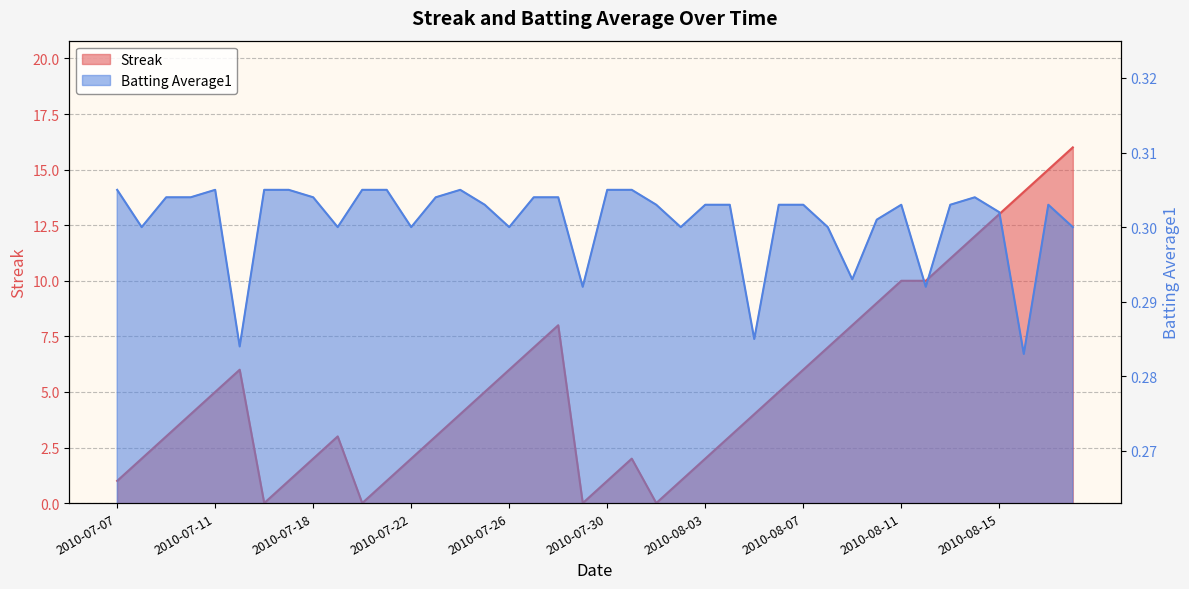

Reading left to right, what are all the values shown in this chart?

Streak: 2010-07-07=1.0	2010-07-08=2.0	2010-07-09=3.0	2010-07-10=4.0	2010-07-11=5.0	2010-07-15=6.0	2010-07-16=0.0	2010-07-17=1.0	2010-07-18=2.0	2010-07-19=3.0	2010-07-20=0.0	2010-07-21=1.0	2010-07-22=2.0	2010-07-23=3.0	2010-07-24=4.0	2010-07-25=5.0	2010-07-26=6.0	2010-07-27=7.0	2010-07-28=8.0	2010-07-29=0.0	2010-07-30=1.0	2010-07-31=2.0	2010-08-01=0.0	2010-08-02=1.0	2010-08-03=2.0	2010-08-04=3.0	2010-08-05=4.0	2010-08-06=5.0	2010-08-07=6.0	2010-08-08=7.0	2010-08-09=8.0	2010-08-10=9.0	2010-08-11=10.0	2010-08-12=10.0	2010-08-13=11.0	2010-08-14=12.0	2010-08-15=13.0	2010-08-16=14.0	2010-08-17=15.0	2010-08-18=16.0
Batting Average1: 2010-07-07=0.3	2010-07-08=0.3	2010-07-09=0.3	2010-07-10=0.3	2010-07-11=0.3	2010-07-15=0.3	2010-07-16=0.3	2010-07-17=0.3	2010-07-18=0.3	2010-07-19=0.3	2010-07-20=0.3	2010-07-21=0.3	2010-07-22=0.3	2010-07-23=0.3	2010-07-24=0.3	2010-07-25=0.3	2010-07-26=0.3	2010-07-27=0.3	2010-07-28=0.3	2010-07-29=0.3	2010-07-30=0.3	2010-07-31=0.3	2010-08-01=0.3	2010-08-02=0.3	2010-08-03=0.3	2010-08-04=0.3	2010-08-05=0.3	2010-08-06=0.3	2010-08-07=0.3	2010-08-08=0.3	2010-08-09=0.3	2010-08-10=0.3	2010-08-11=0.3	2010-08-12=0.3	2010-08-13=0.3	2010-08-14=0.3	2010-08-15=0.3	2010-08-16=0.3	2010-08-17=0.3	2010-08-18=0.3